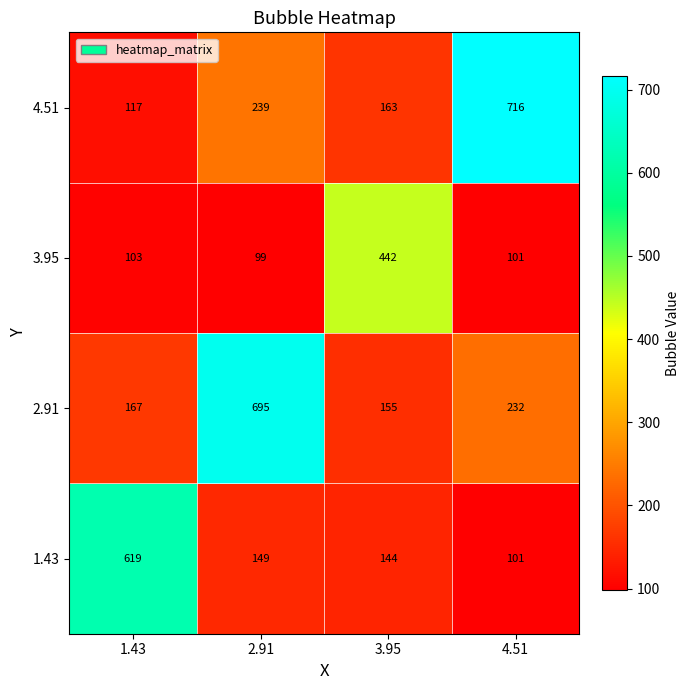

Which series has the largest total across all categories?

2.91